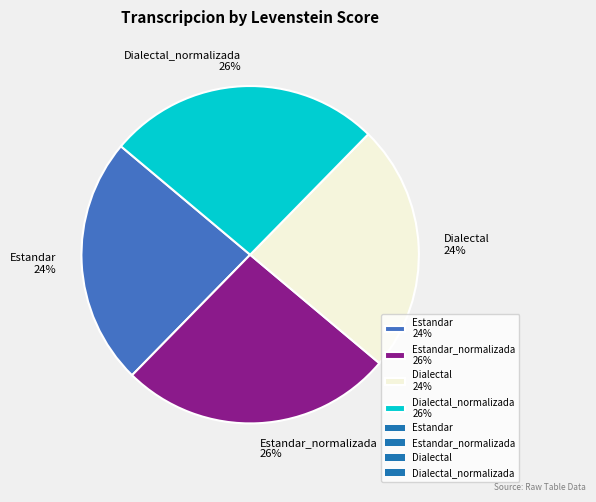

Does Estandar 24% represent more than half of the total?

No